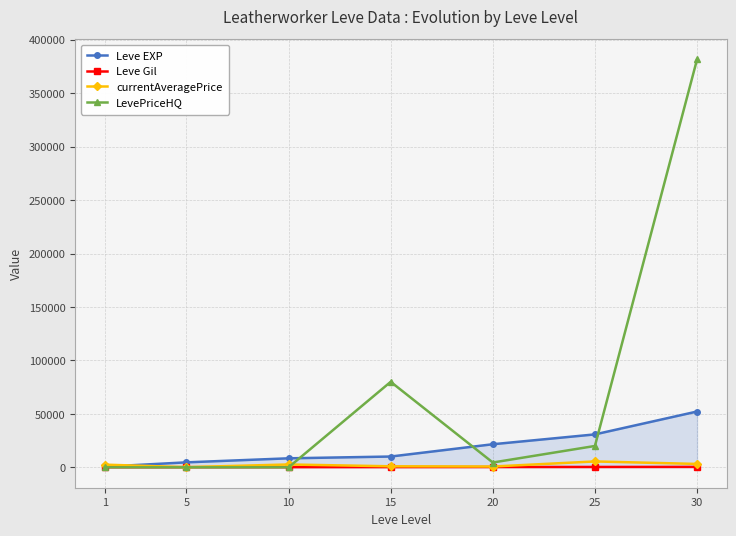

At which category does the chart reach its peak across all series?

30